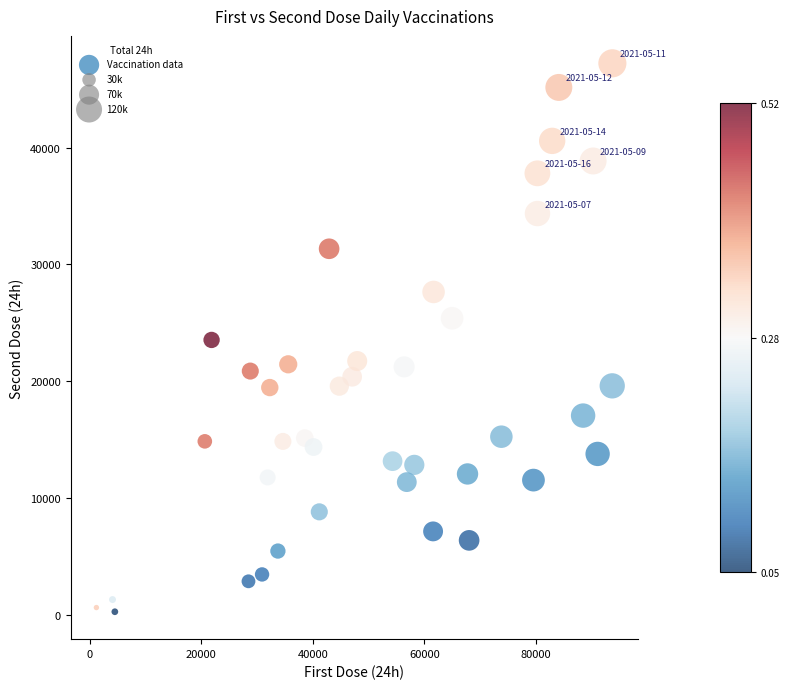

What is the range of Y values (max minus min)?

46971